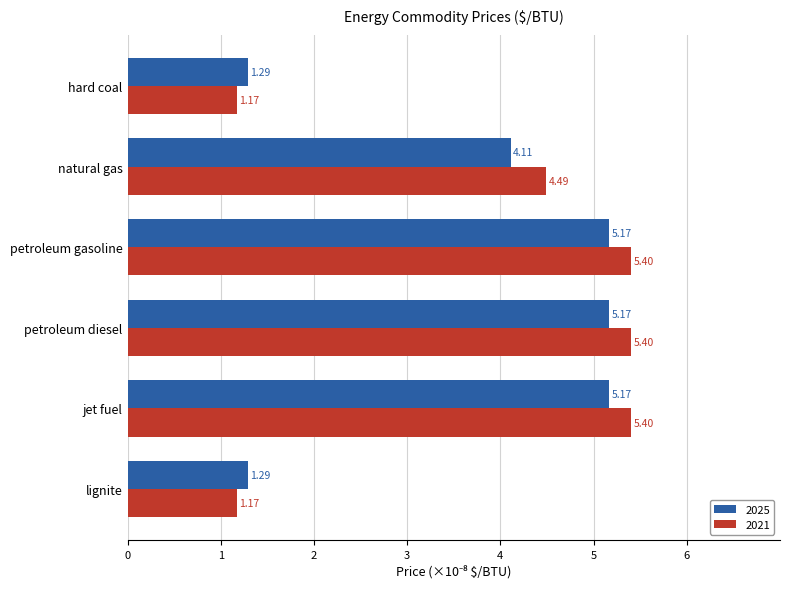

Is it true that 2021 equals 2.1 at hard coal?

False